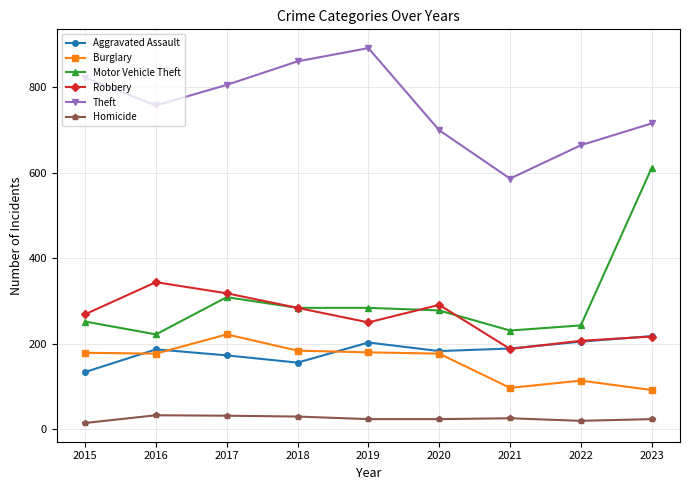

True or false: Burglary and Homicide intersect in this chart.

False